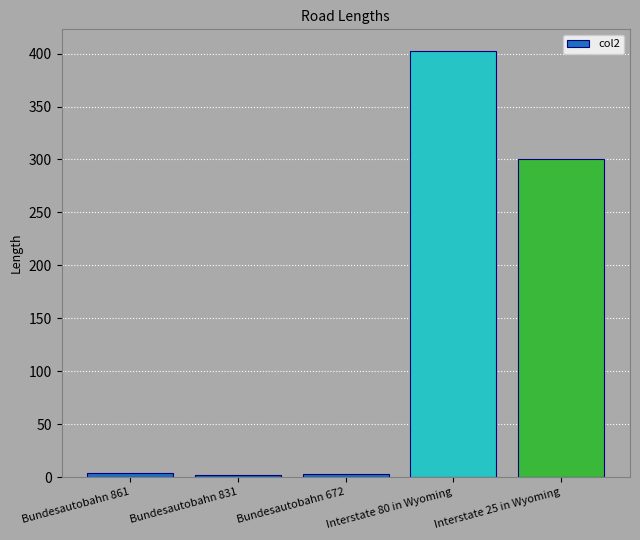

At which label is the value closest to 202?

Interstate 25 in Wyoming